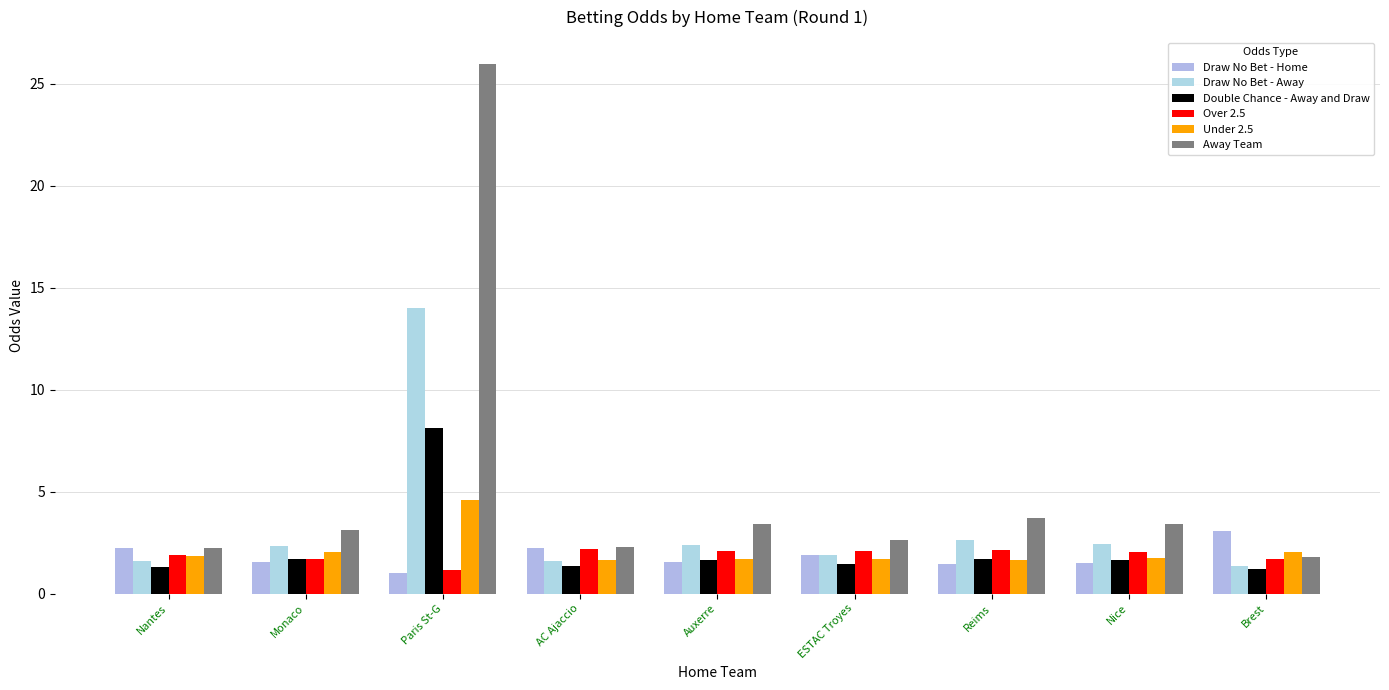

True or false: Under 2.5 has a value of 1.7 at ESTAC Troyes.

True